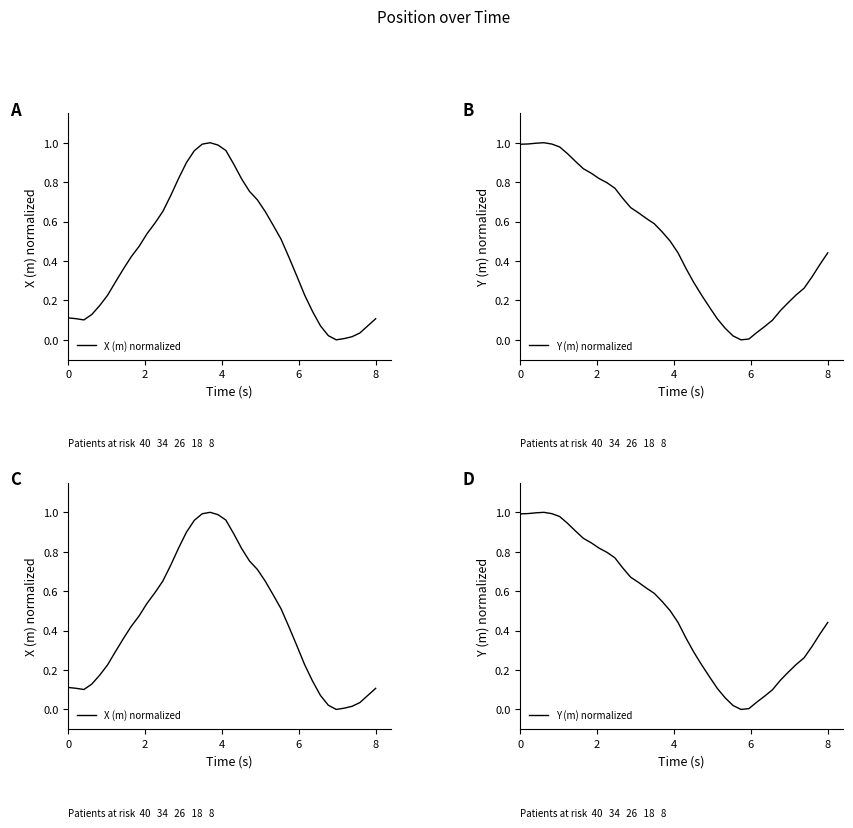

Is this an area chart (filled region under the line)?

No